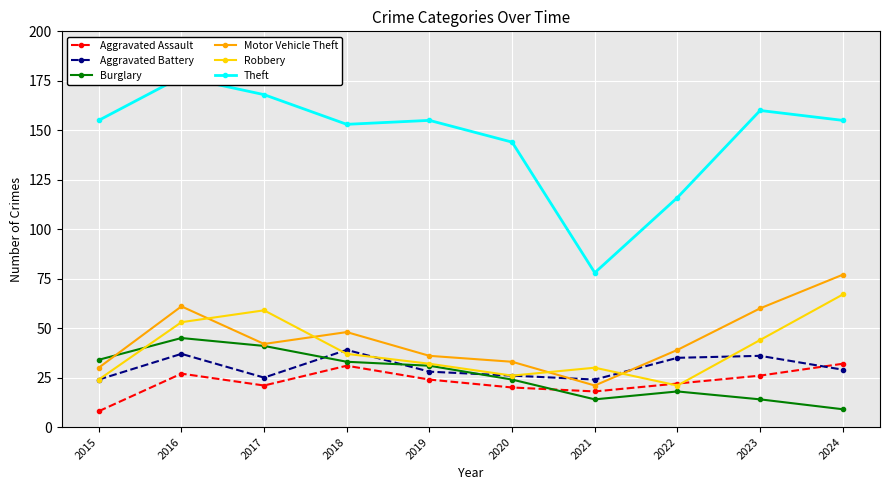

How many data points does each series have?

10